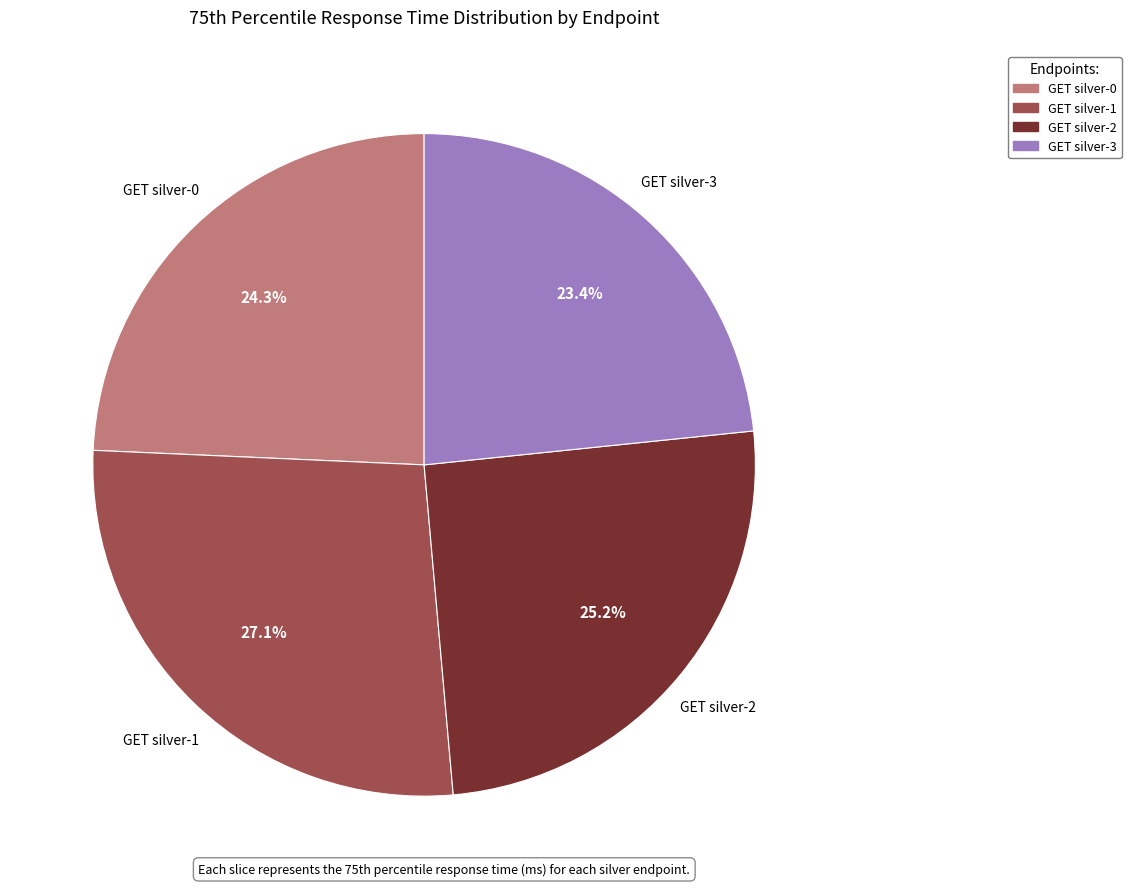

Count the number of slices in the pie.

4